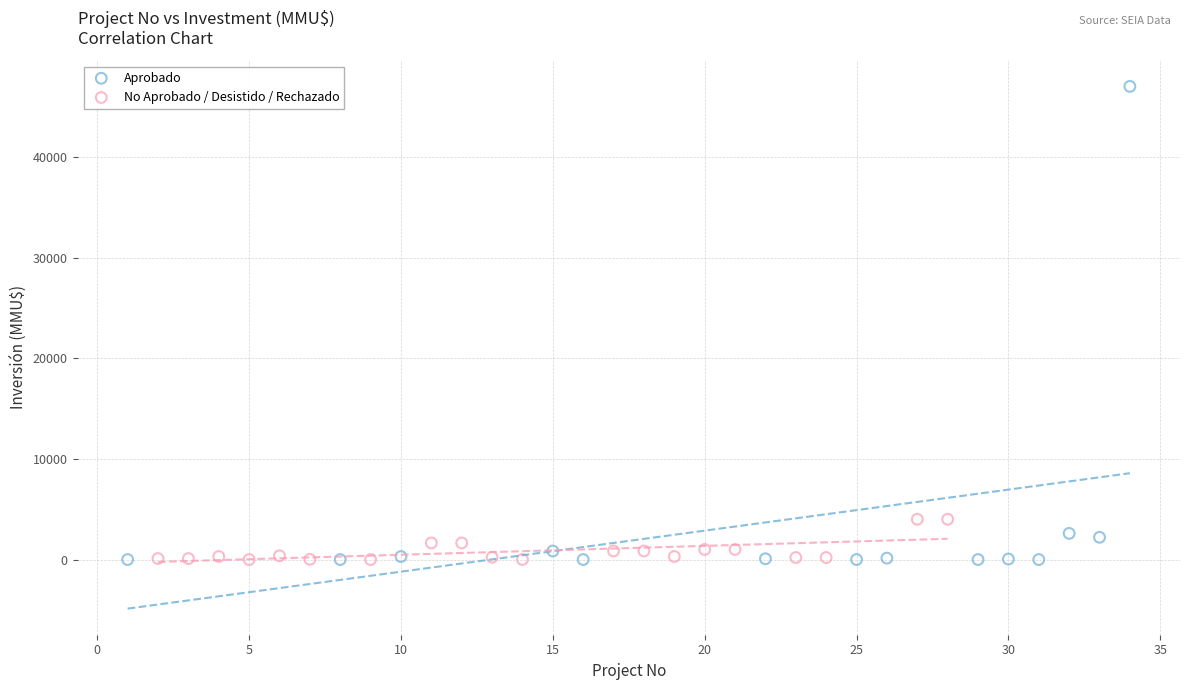

Which series has the largest Y range (max minus min)?

Aprobado